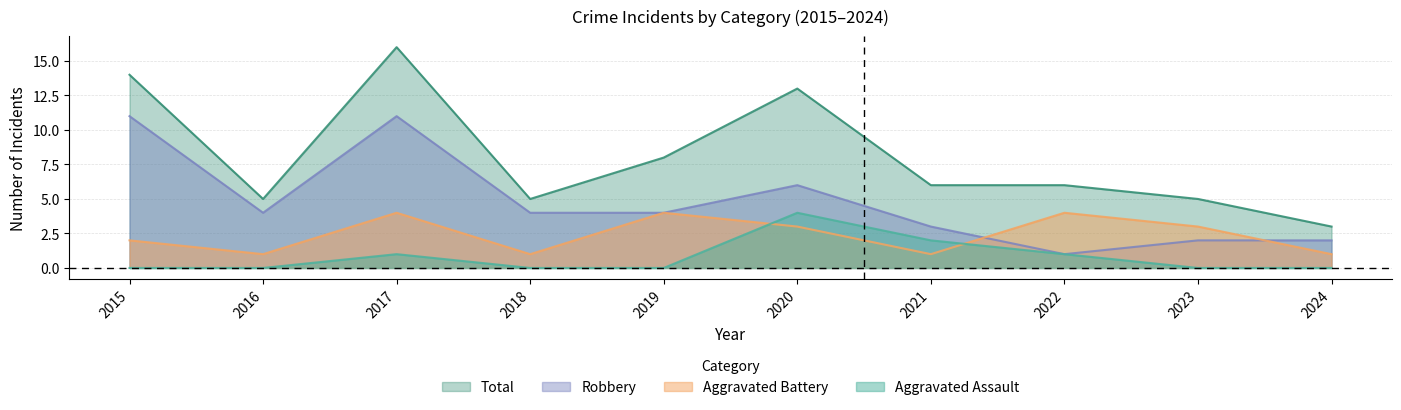

Reading right to left, what are all the values shown in this chart?

Aggravated Assault: 2024=0	2023=0	2022=1	2021=2	2020=4	2019=0	2018=0	2017=1	2016=0	2015=0
Aggravated Battery: 2024=1	2023=3	2022=4	2021=1	2020=3	2019=4	2018=1	2017=4	2016=1	2015=2
Robbery: 2024=2	2023=2	2022=1	2021=3	2020=6	2019=4	2018=4	2017=11	2016=4	2015=11
Total: 2024=3	2023=5	2022=6	2021=6	2020=13	2019=8	2018=5	2017=16	2016=5	2015=14